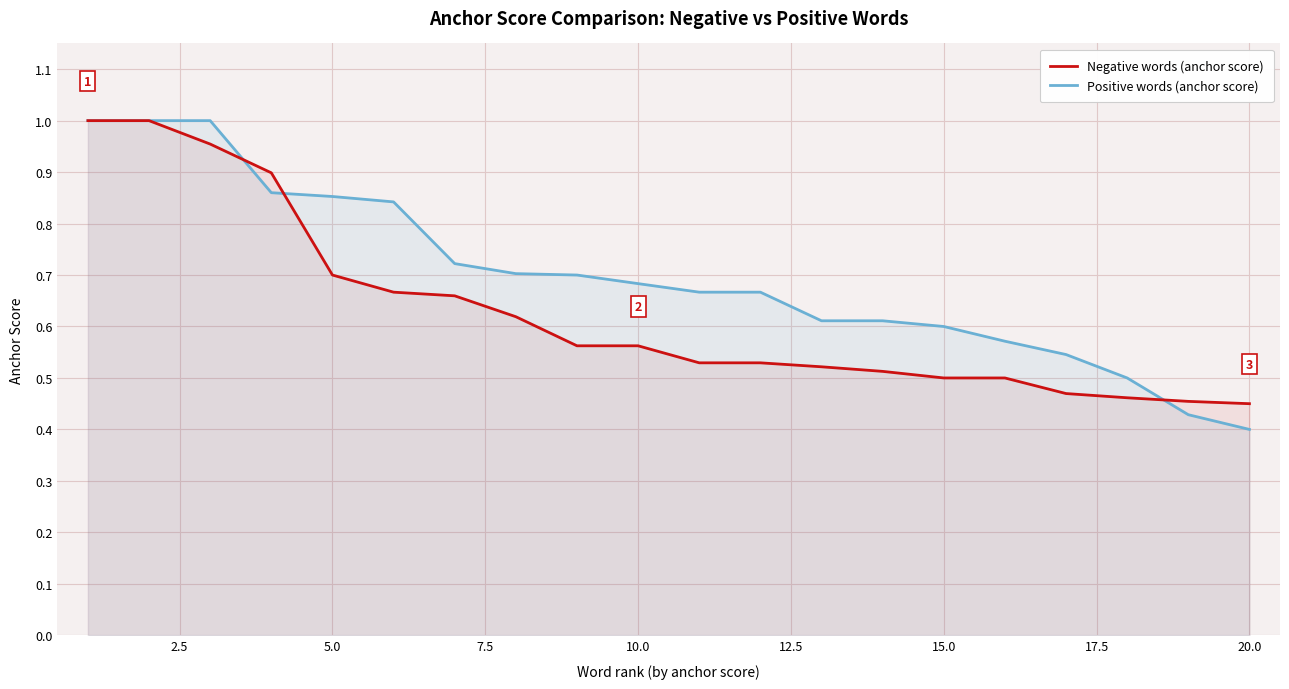

True or false: Negative words (anchor score) has more than 0 points higher than both neighbors.

False